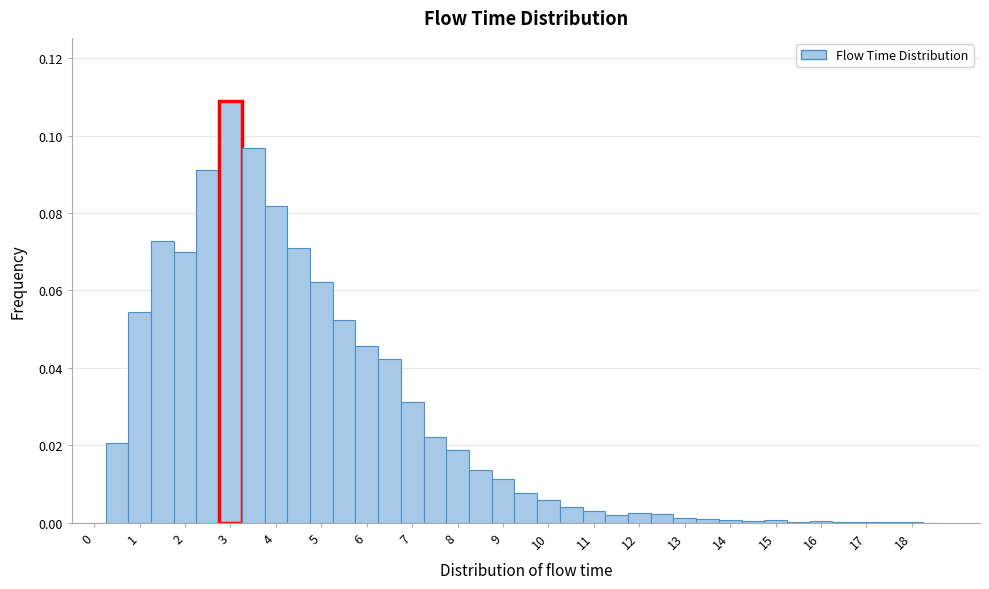

Reading left to right, list every bar in this chart as the range it spans on the x-axis followed by its height. Neither the bar edges nor the heights are printed on the chart, so give them approximately, as read against the axes.

-0.25 to 0.25: 0
0.25 to 0.75: 0.020
0.75 to 1.25: 0.054
1.25 to 1.75: 0.072
1.75 to 2.25: 0.070
2.25 to 2.75: 0.092
2.75 to 3.25: 0.108
3.25 to 3.75: 0.096
3.75 to 4.25: 0.082
4.25 to 4.75: 0.070
4.75 to 5.25: 0.062
5.25 to 5.75: 0.052
5.75 to 6.25: 0.046
6.25 to 6.75: 0.042
6.75 to 7.25: 0.032
7.25 to 7.75: 0.022
7.75 to 8.25: 0.018
8.25 to 8.75: 0.014
8.75 to 9.25: 0.012
9.25 to 9.75: 0.008
9.75 to 10.25: 0.006
10.25 to 10.75: 0.004
10.75 to 11.25: 0.004
11.25 to 11.75: under 0.002
11.75 to 12.25: 0.002
12.25 to 12.75: 0.002
12.75 to 13.25: under 0.002
13.25 to 13.75: under 0.002
13.75 to 14.25: under 0.002
14.25 to 14.75: under 0.002
14.75 to 15.25: under 0.002
15.25 to 15.75: under 0.002
15.75 to 16.25: under 0.002
16.25 to 16.75: under 0.002
16.75 to 17.25: under 0.002
17.25 to 17.75: under 0.002
17.75 to 18.25: under 0.002
18.25 to 18.75: 0